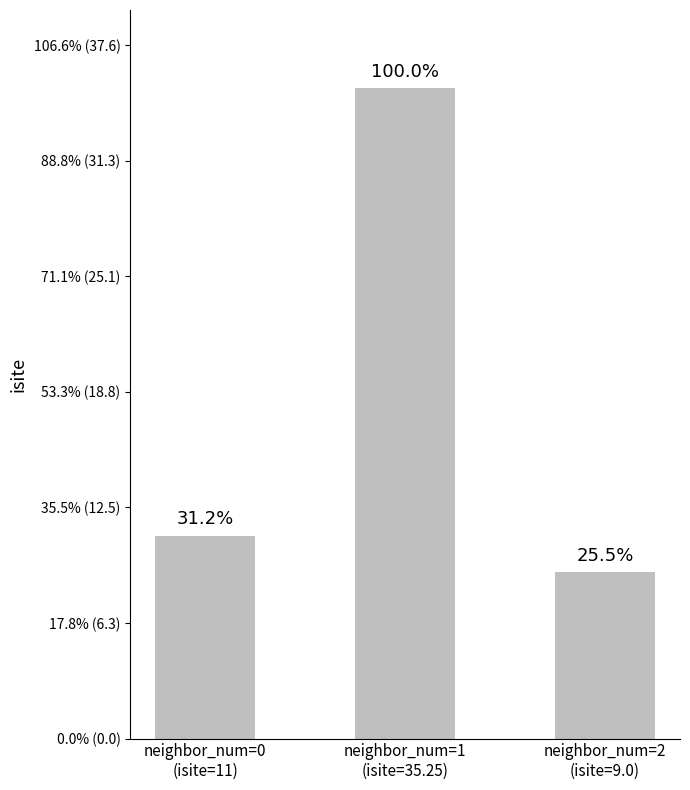

The chart shows a value of 11.0 at neighbor_num=0
(isite=11). True or false?

True